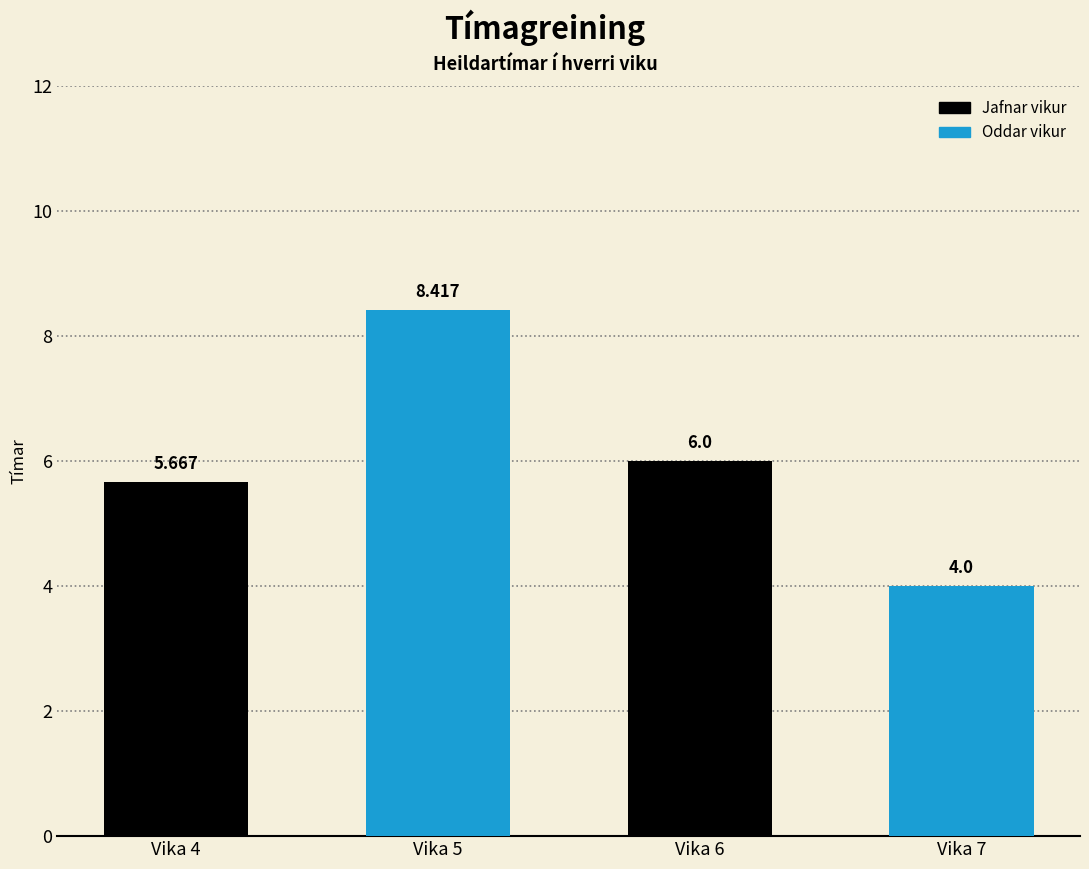

List the labels in order of value, largest first.

Vika 5, Vika 6, Vika 4, Vika 7